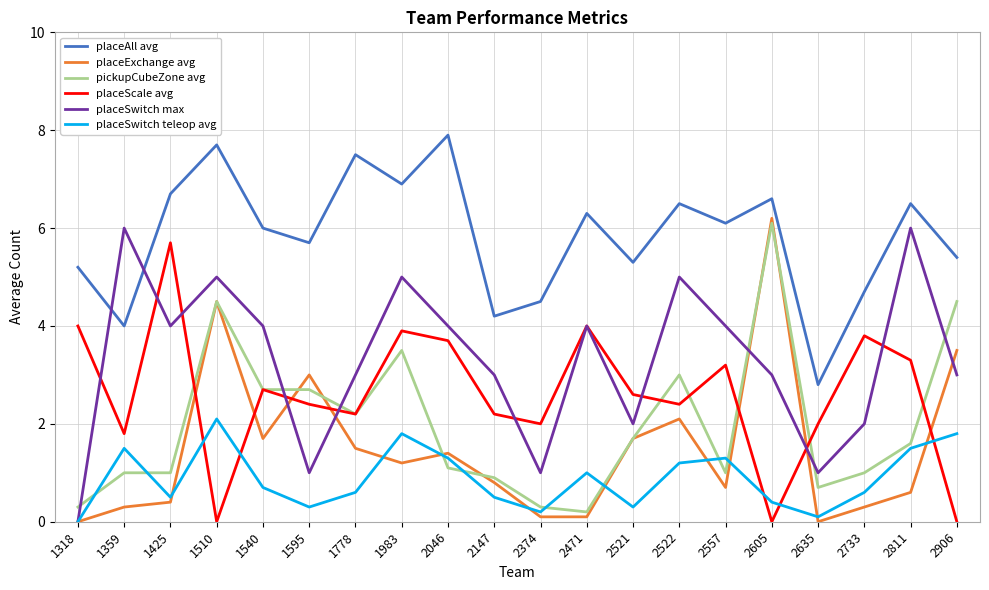

Between which two adjacent categories do placeScale avg and placeSwitch max first intersect?

1318 and 1359